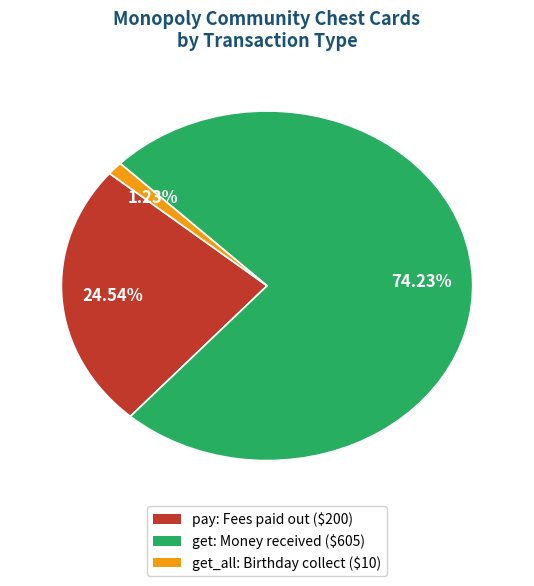

Does any single category account for the majority?

Yes